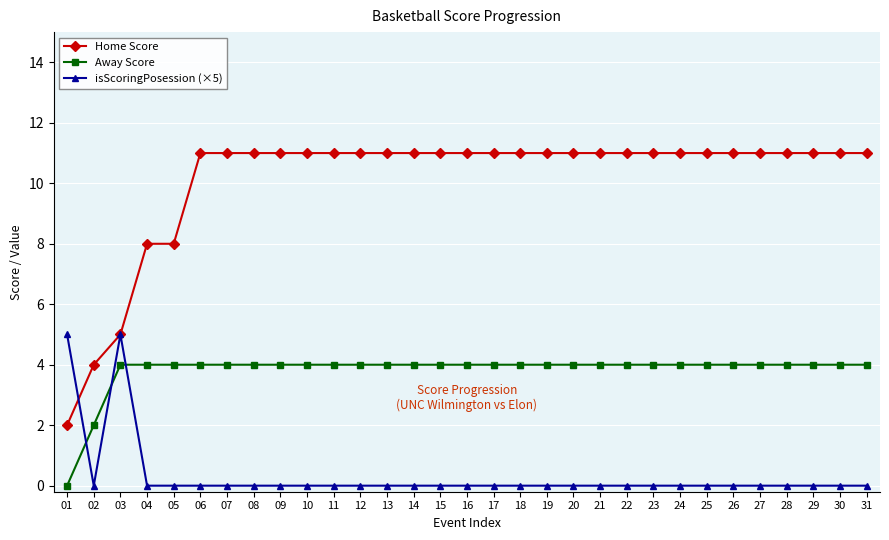

Reading left to right, list all the values displayed in this chart.

Home Score: 01=2	02=4	03=5	04=8	05=8	06=11	07=11	08=11	09=11	10=11	11=11	12=11	13=11	14=11	15=11	16=11	17=11	18=11	19=11	20=11	21=11	22=11	23=11	24=11	25=11	26=11	27=11	28=11	29=11	30=11	31=11
Away Score: 01=0	02=2	03=4	04=4	05=4	06=4	07=4	08=4	09=4	10=4	11=4	12=4	13=4	14=4	15=4	16=4	17=4	18=4	19=4	20=4	21=4	22=4	23=4	24=4	25=4	26=4	27=4	28=4	29=4	30=4	31=4
isScoringPosession (×5): 01=5	02=0	03=5	04=0	05=0	06=0	07=0	08=0	09=0	10=0	11=0	12=0	13=0	14=0	15=0	16=0	17=0	18=0	19=0	20=0	21=0	22=0	23=0	24=0	25=0	26=0	27=0	28=0	29=0	30=0	31=0